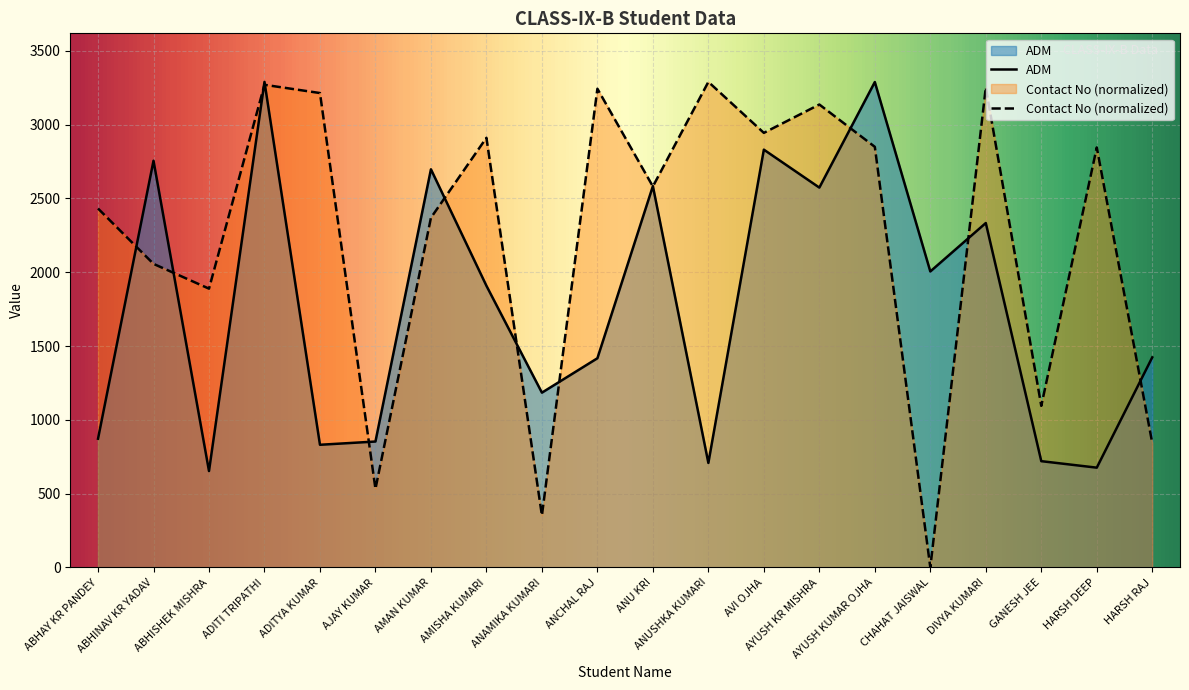

Is the value of Contact No at ABHISHEK MISHRA greater than the value of ADM at DIVYA KUMARI?

No